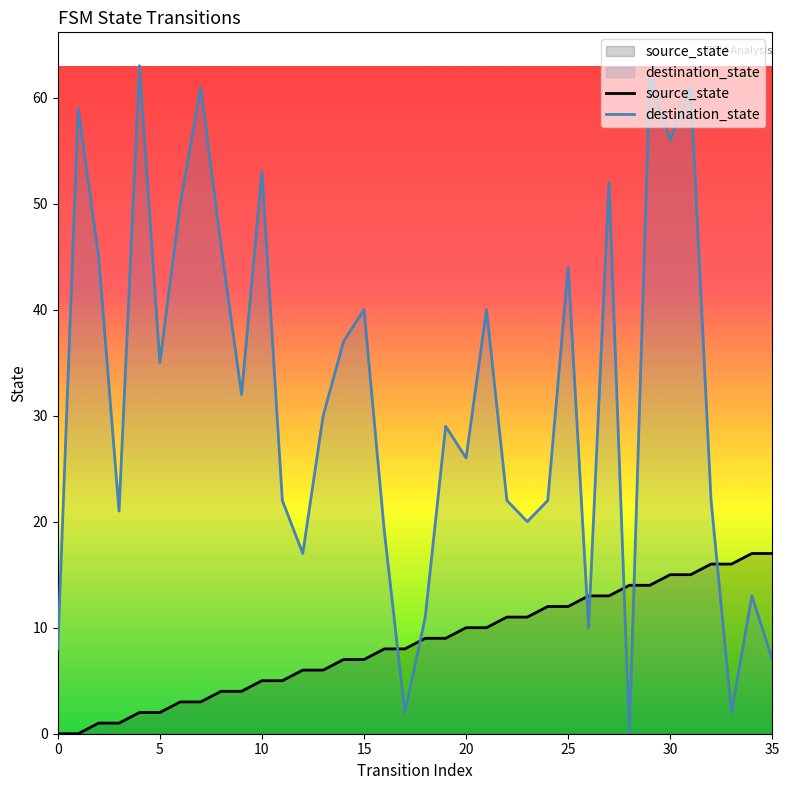

True or false: destination_state has more than 2 interior local peaks.

True